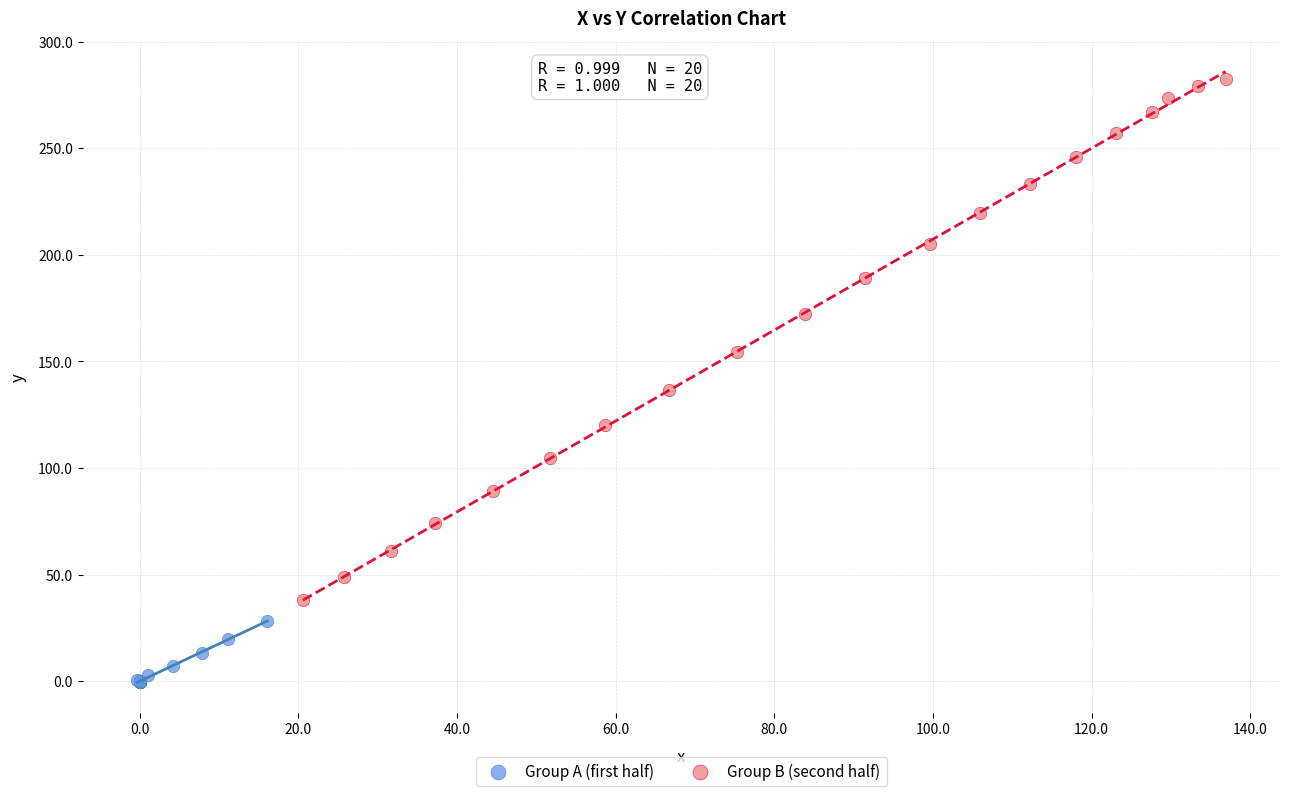

What are all the series names shown in the legend?

Group A (first half), Group B (second half)